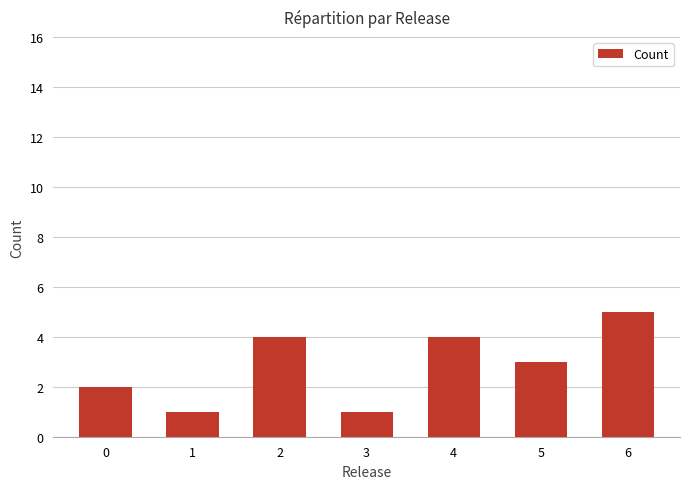

What is the maximum value shown in the chart?

5